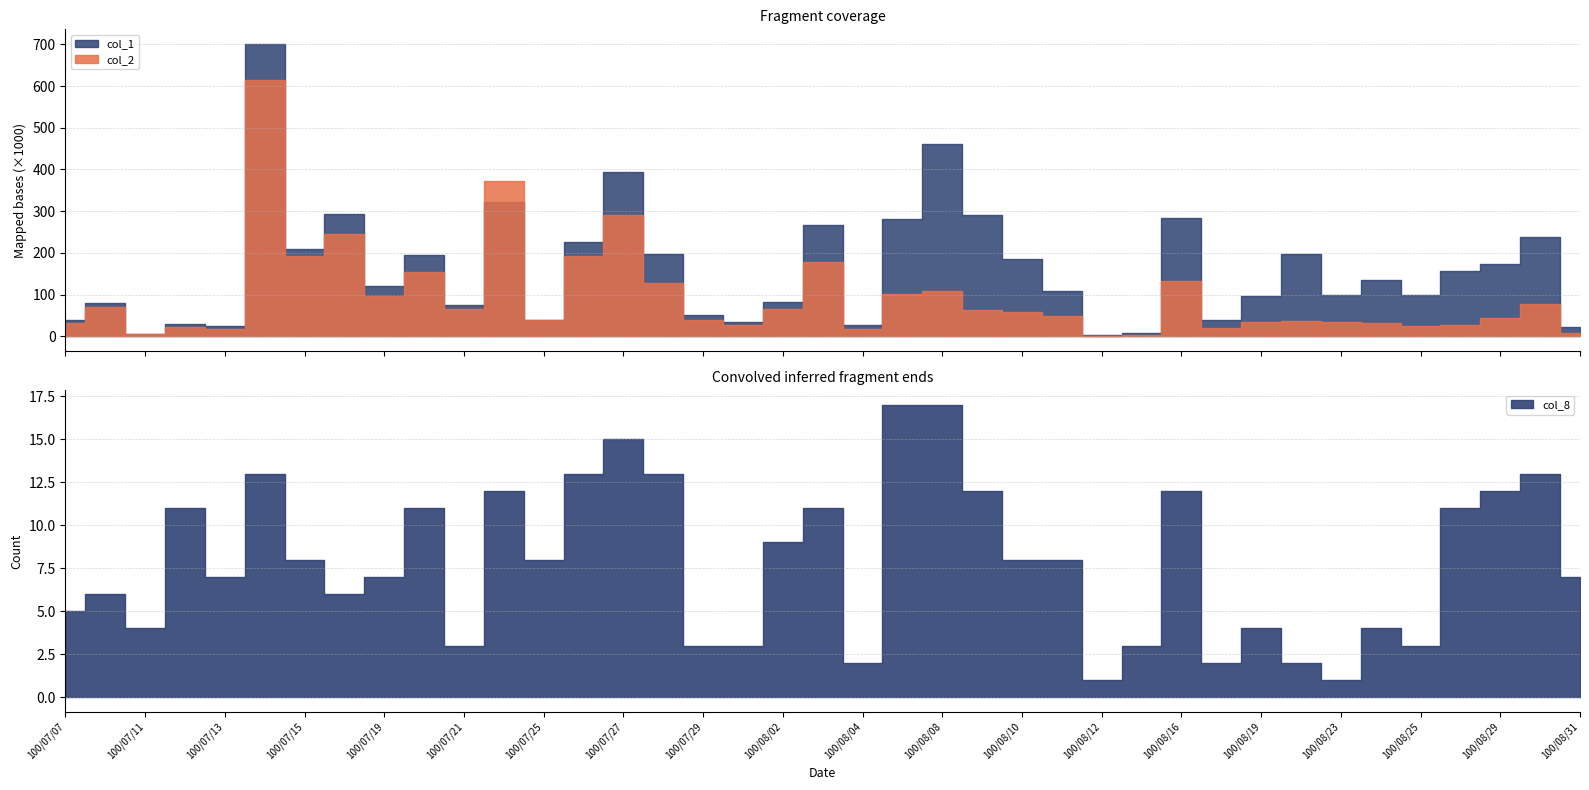

What is the label of the 38th point from the left?

100/08/30